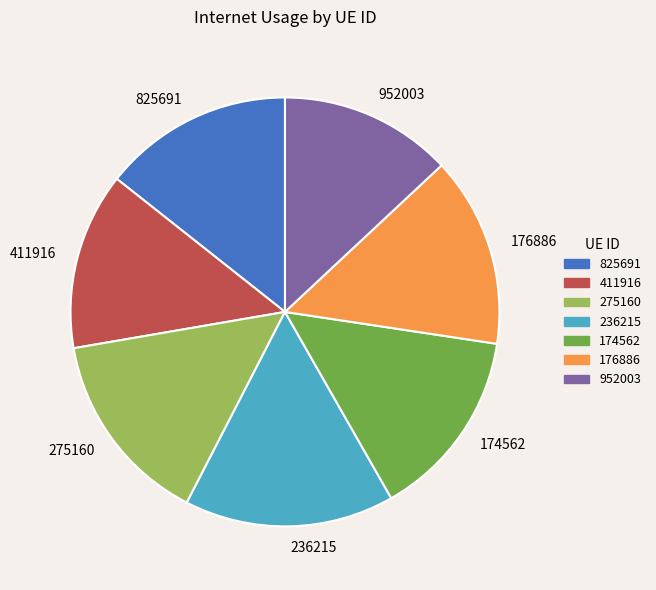

Is the sum of 411916 and 952003 greater than half?

No